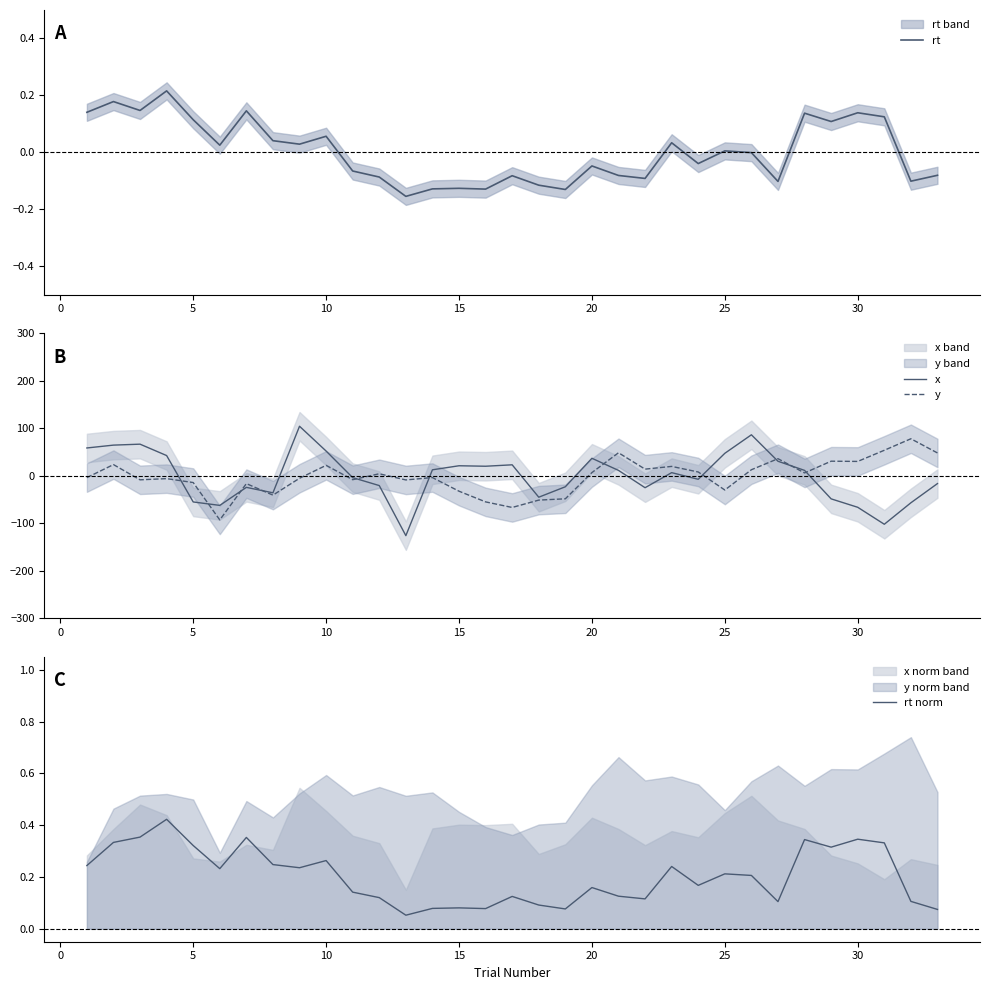

After their last crossing, which series has the higher values: rt or x?

rt